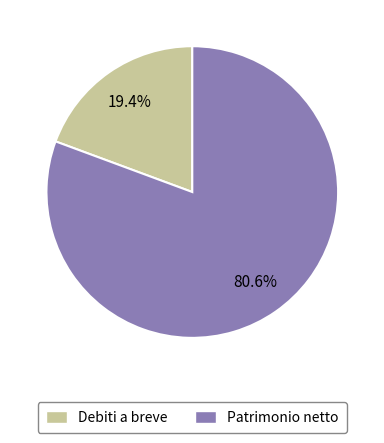

To the nearest percent, what is the average slice percentage?

50%